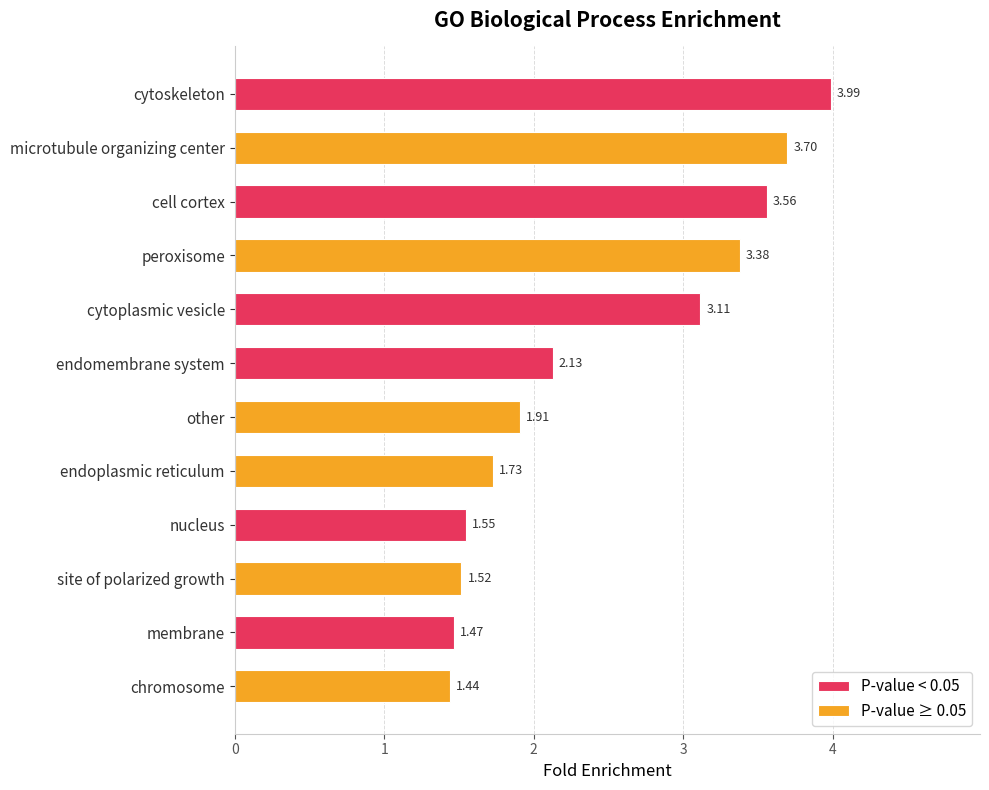

What are all the series names shown in the legend?

P-value < 0.05, P-value ≥ 0.05